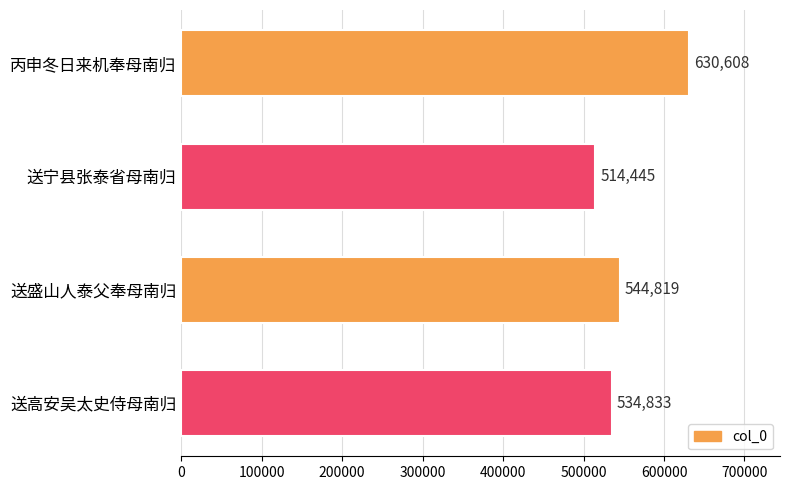

Where is the data nearest to the value 572526?

送盛山人泰父奉母南归